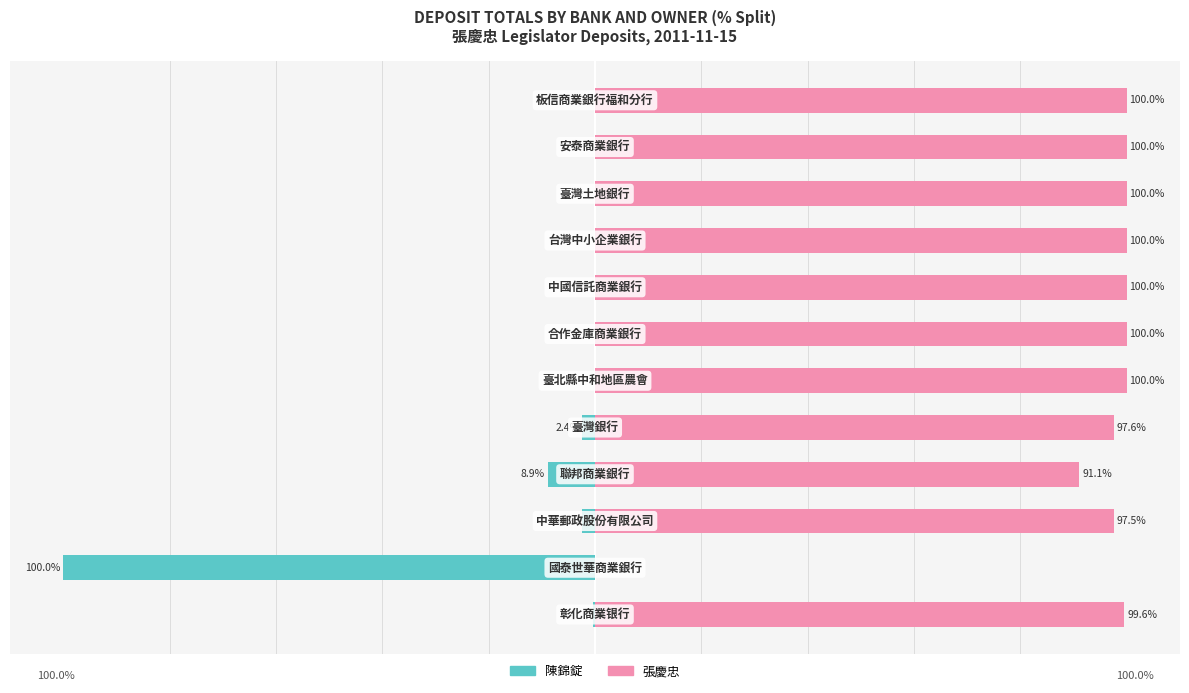

What is the total value across all series at −100?

-100.0